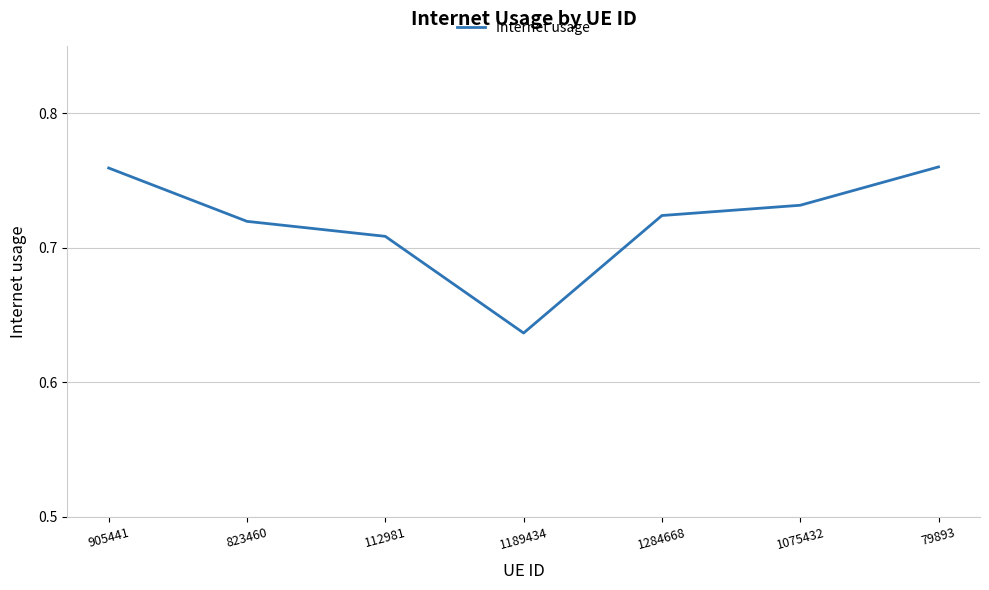

The value at 79893 is 1.1. True or false?

False